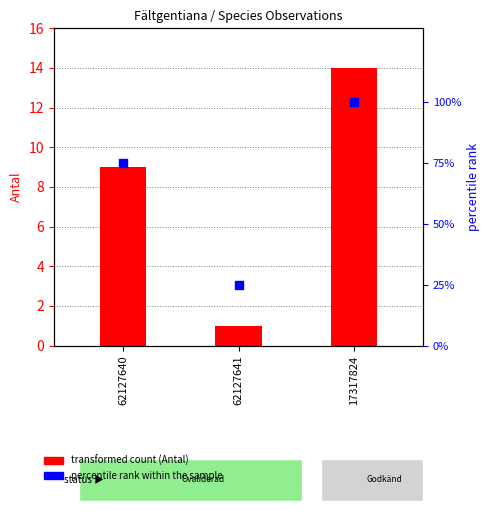

Which series has the widest spread of Y values?

percentile rank within the sample